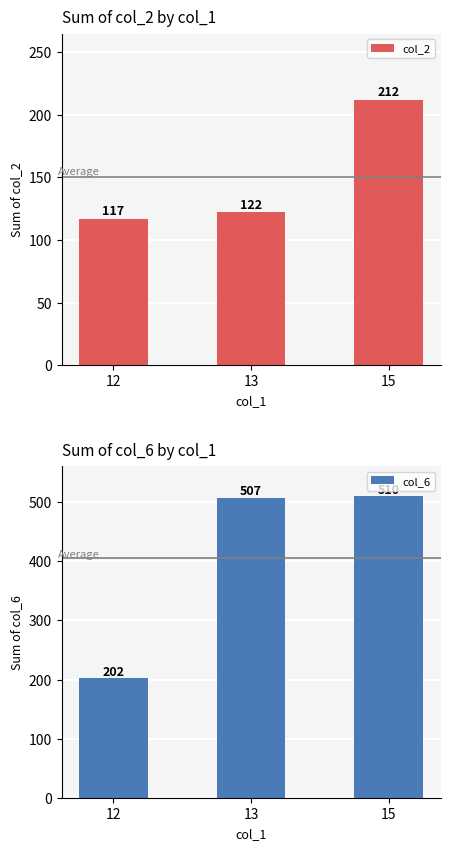

How many data points in col_6 are less than 507?

1